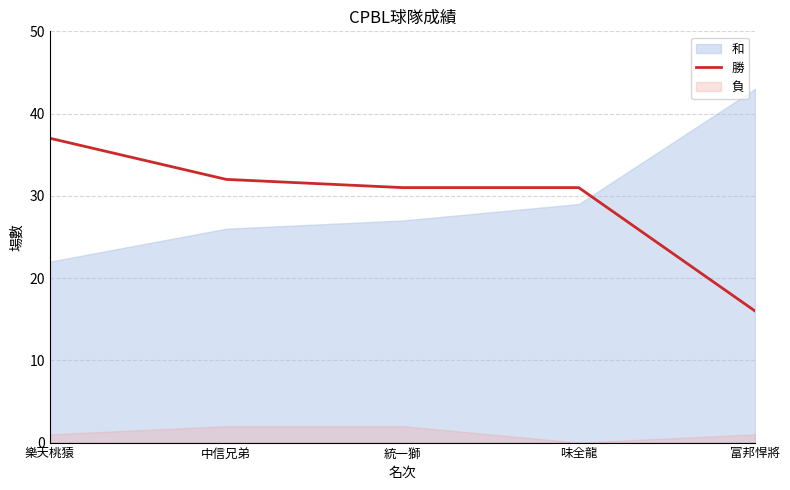

How many lines are shown in the chart?

1